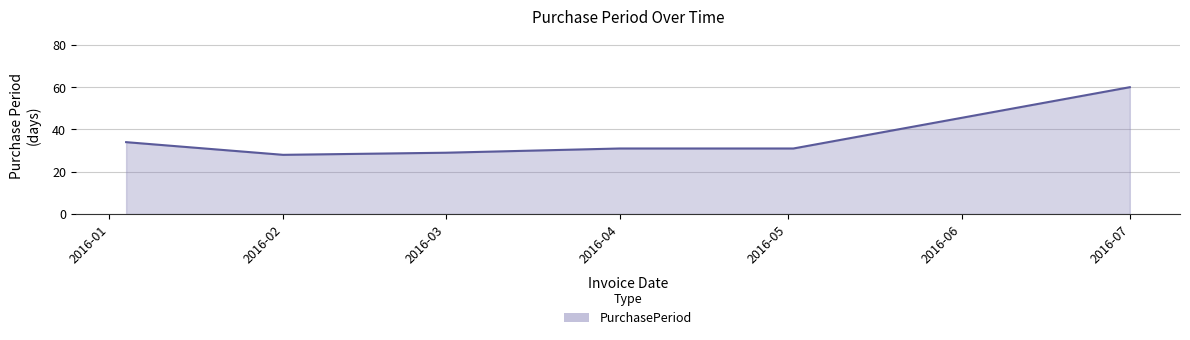

What is the sum of all values?

213